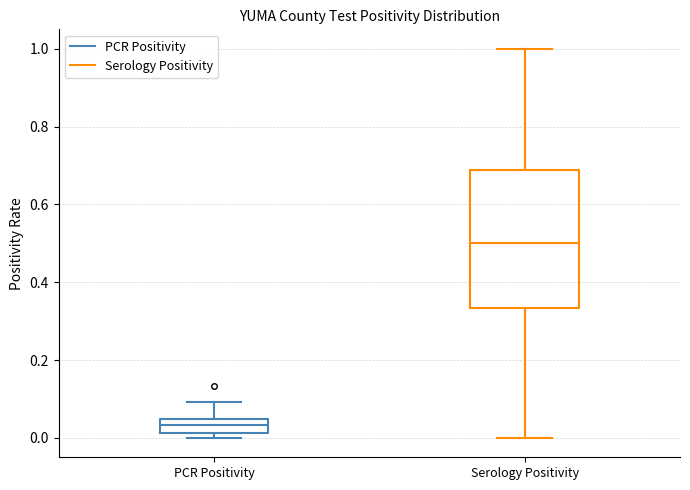

Reading left to right, read every box against the y-axis: the position of its median line, the range the box covers, and the ends of its whiskers. The values are not printed on the chart, so give them approximately, as read against the axis.

PCR Positivity: median 0.04 (inside the box), box 0.02 to 0.04, whiskers 0.00 to 0.10
Serology Positivity: median 0.50, box 0.34 to 0.68, whiskers 0.00 to 1.00